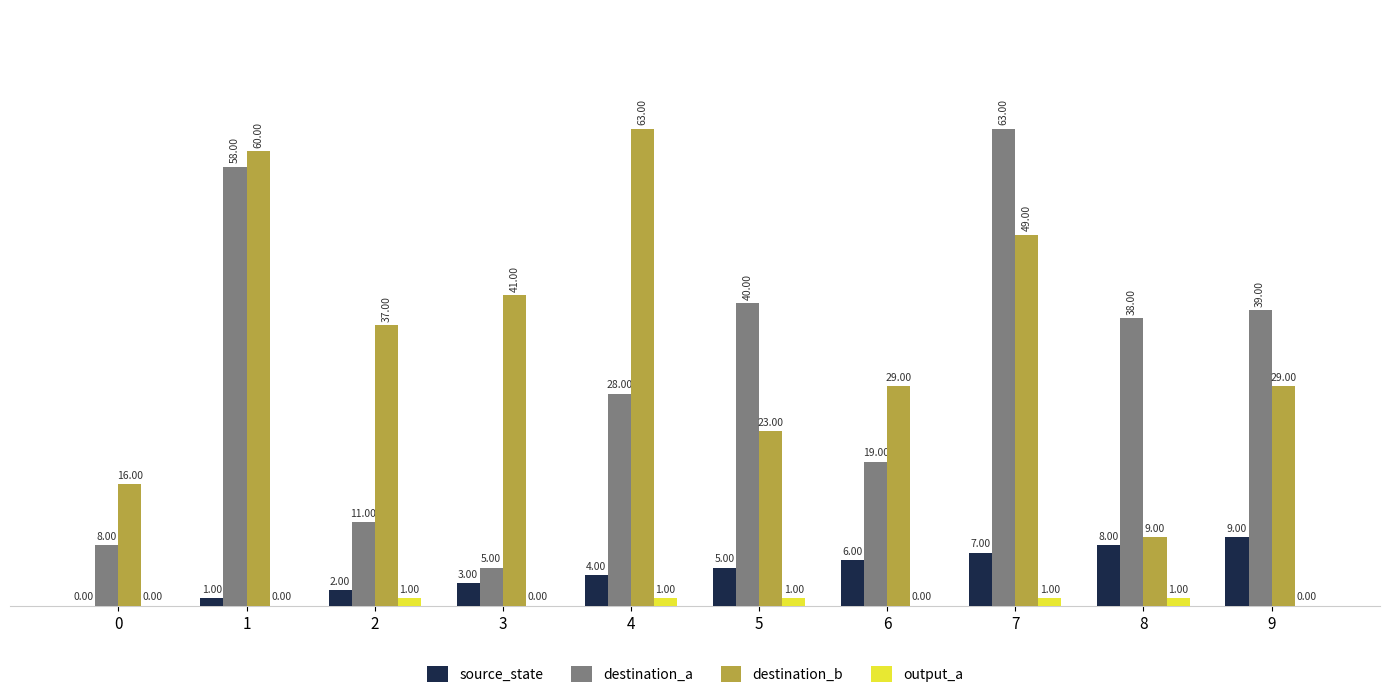

What is the total value across all series at 9?

77